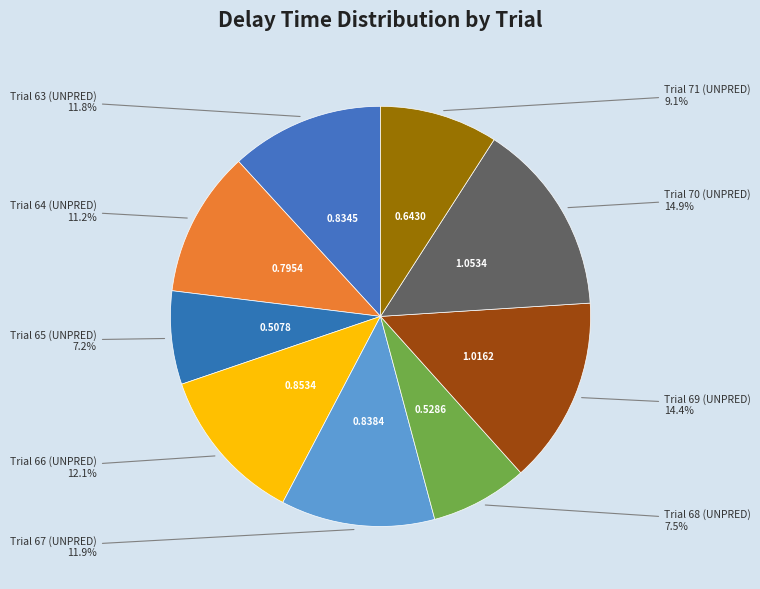

True or false: Trial 68 (UNPRED) accounts for 14% of the total.

False